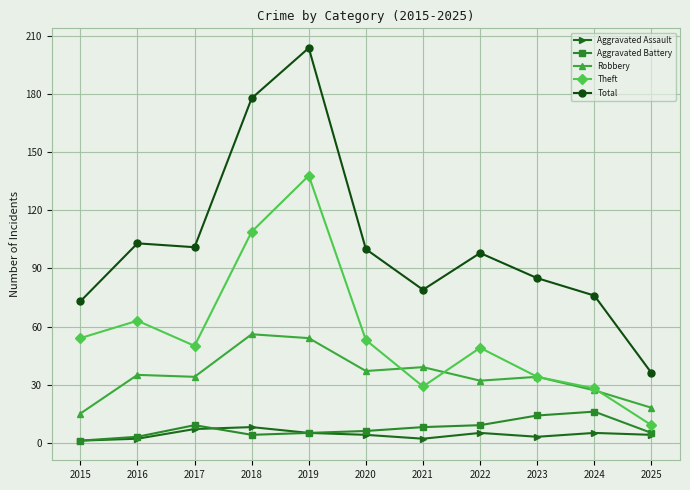

At which category is the sum across all series the highest?

2019